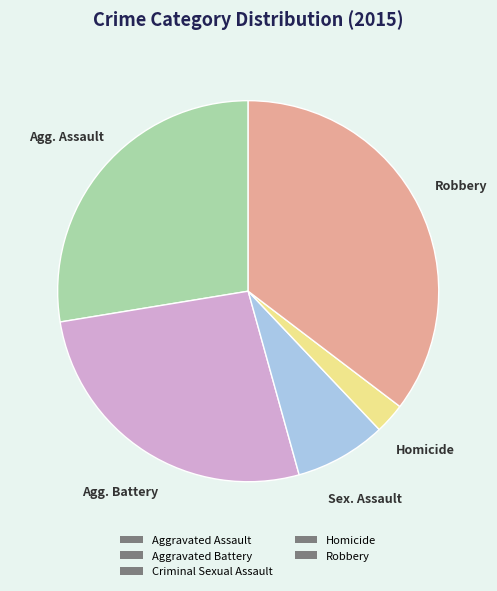

Count the number of slices in the pie.

5